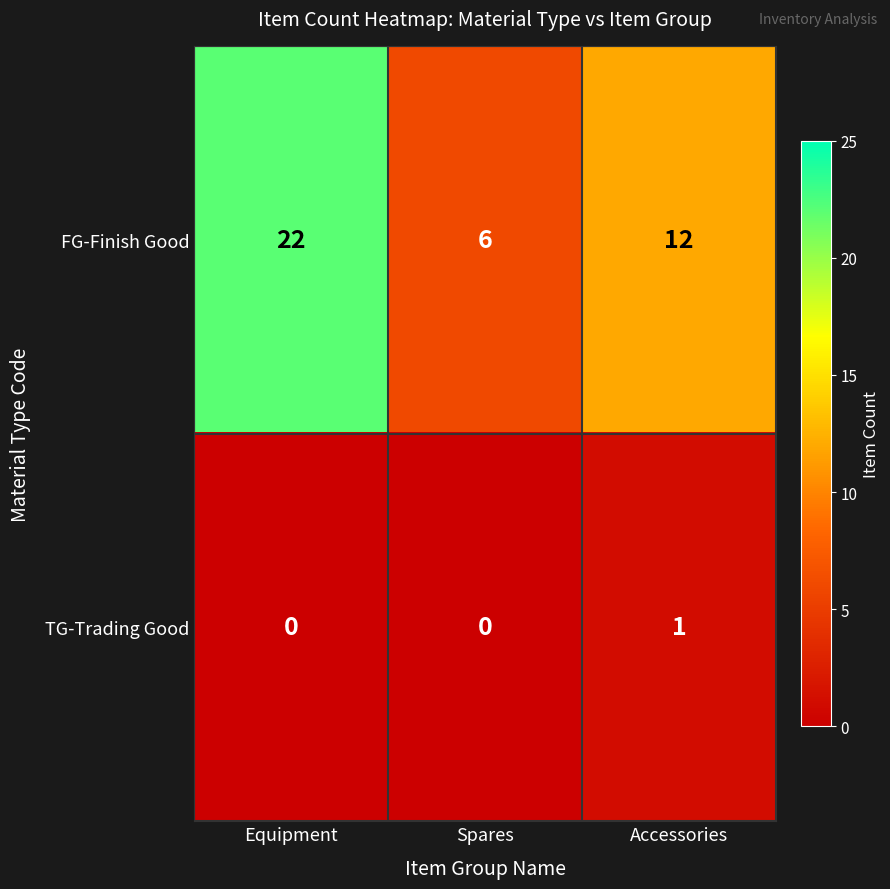

At which label does TG-Trading Good reach its peak?

Accessories